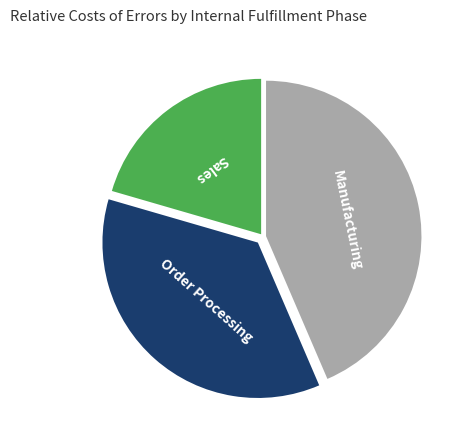

Does any single category account for the majority?

No